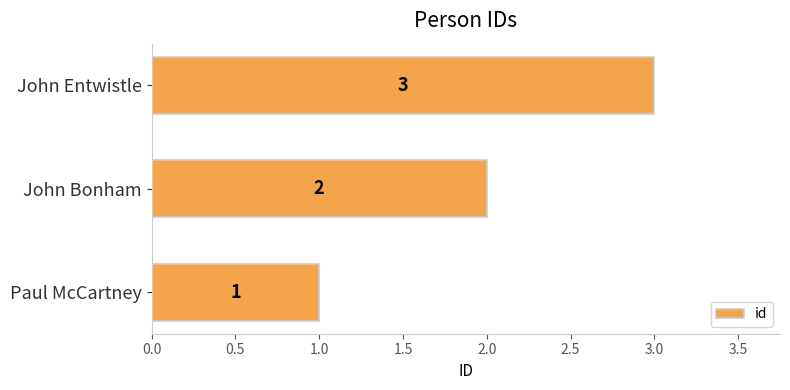

Approximately how many times larger is the value at Paul McCartney compared to John Bonham?

0.5